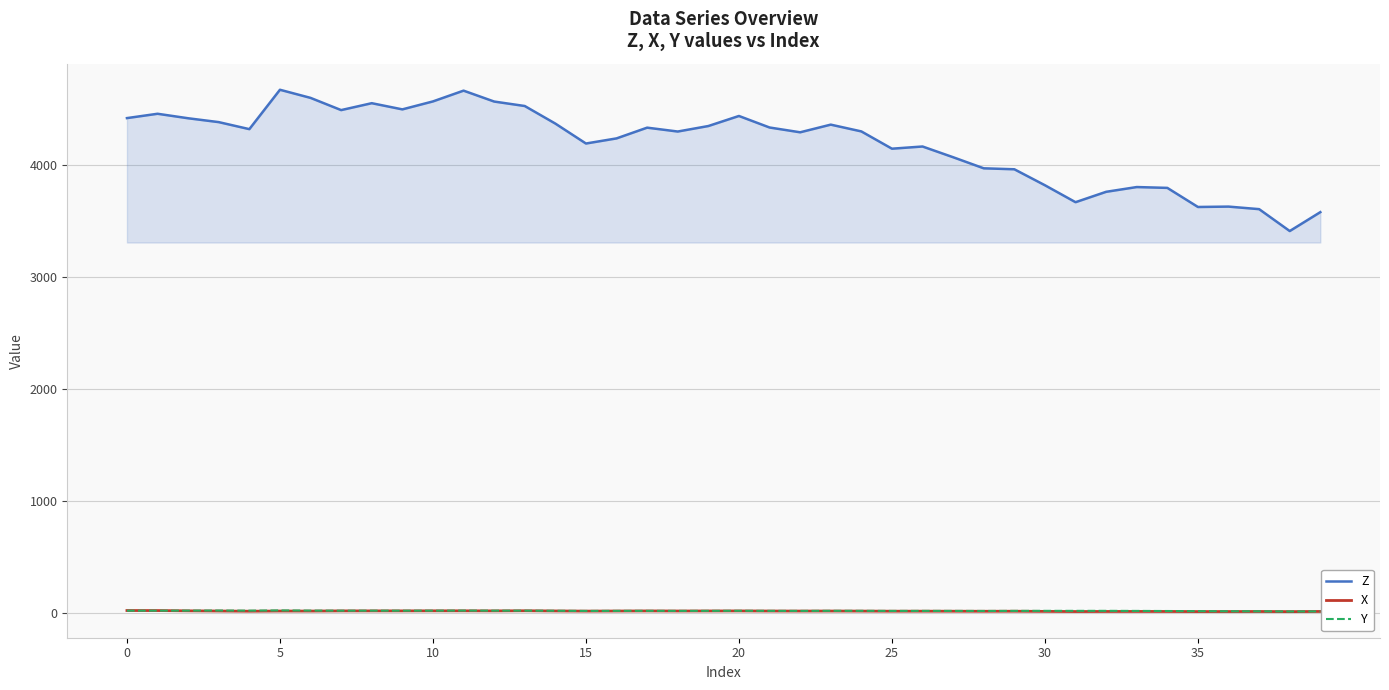

True or false: Z and Y cross at least once.

False